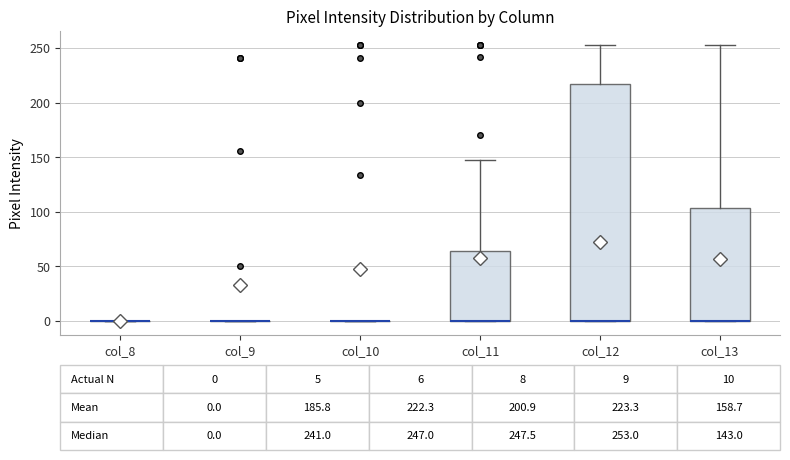

Which box is the tallest, from its lower edge to its upper edge?

col_12